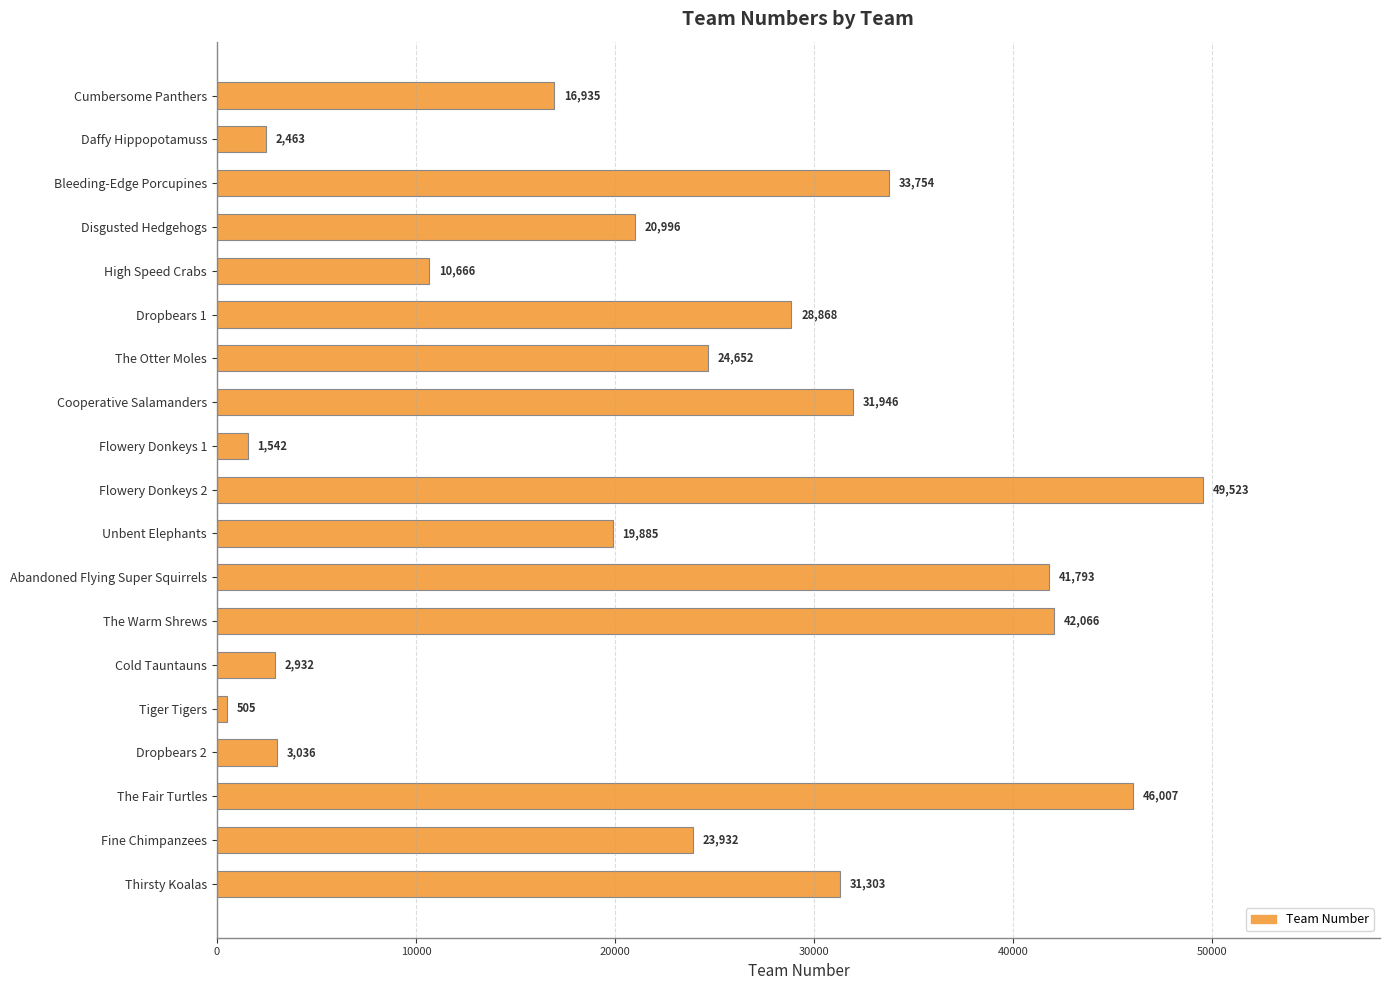

List the labels in order of value, largest first.

Flowery Donkeys 2, The Fair Turtles, The Warm Shrews, Abandoned Flying Super Squirrels, Bleeding-Edge Porcupines, Cooperative Salamanders, Thirsty Koalas, Dropbears 1, The Otter Moles, Fine Chimpanzees, Disgusted Hedgehogs, Unbent Elephants, Cumbersome Panthers, High Speed Crabs, Dropbears 2, Cold Tauntauns, Daffy Hippopotamuss, Flowery Donkeys 1, Tiger Tigers